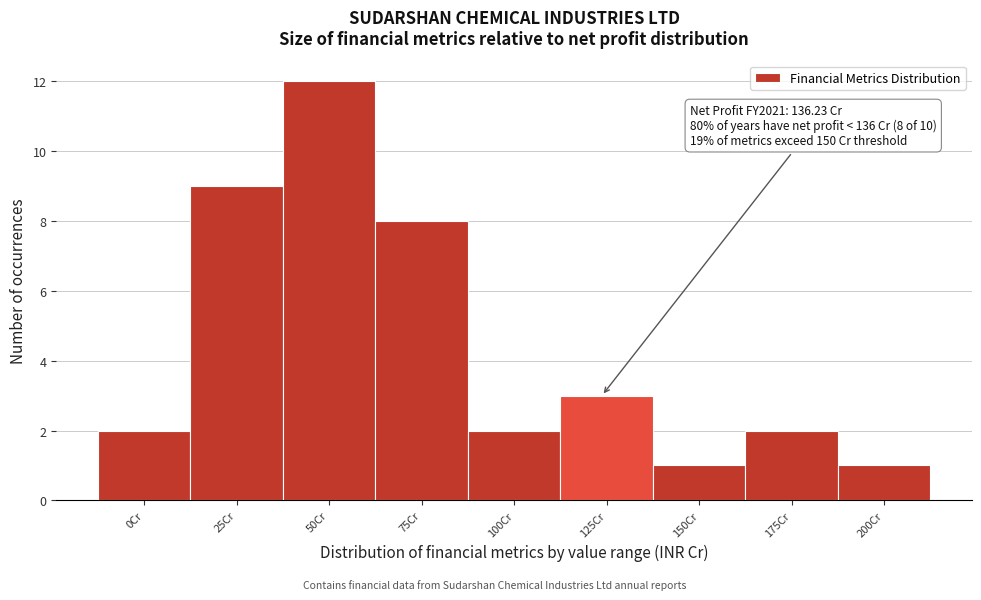

Reading left to right, extract all data points from this chart.

2	9	12	8	2	3	1	2	1